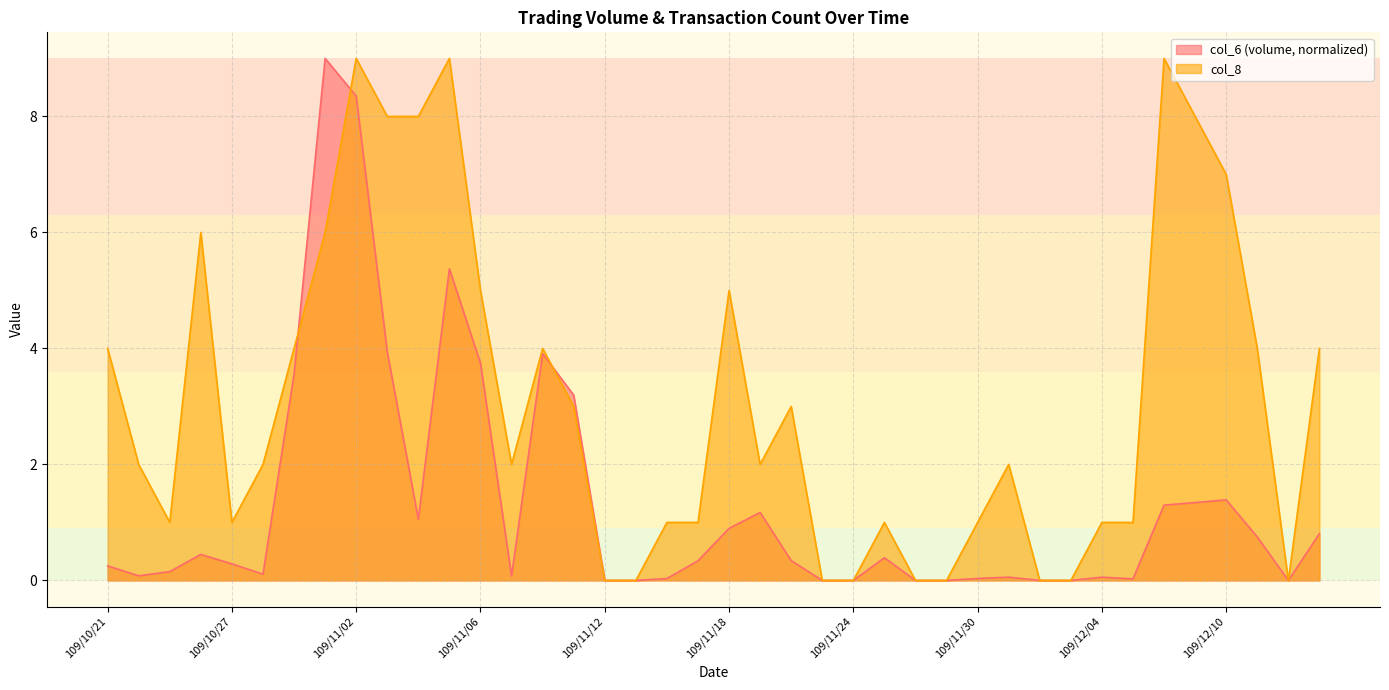

What is the sum of all col_6 values?

52.5